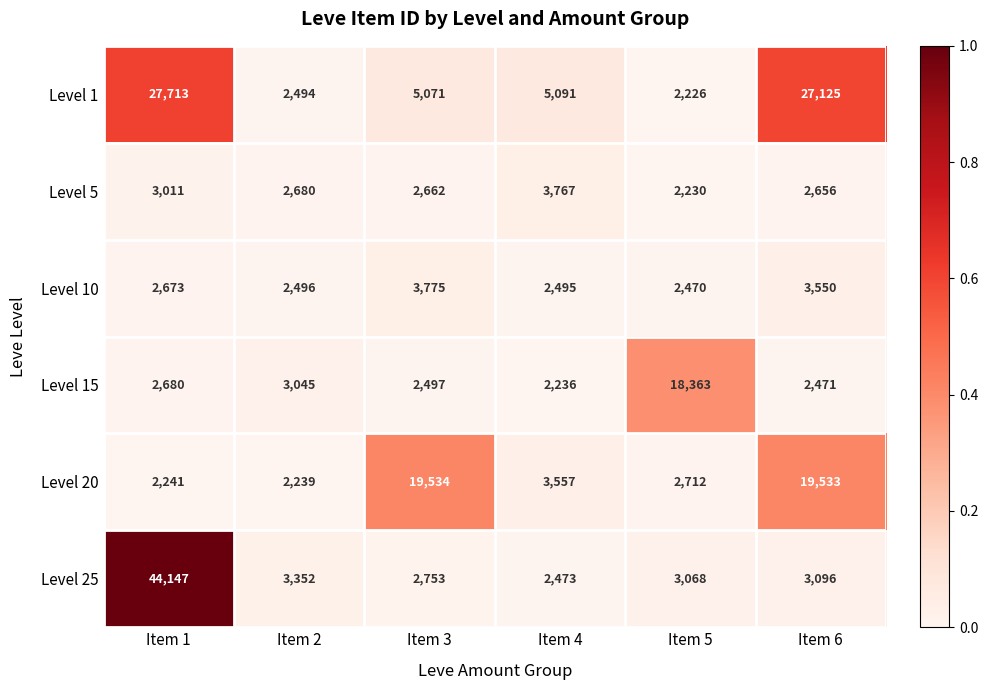

What is the difference between the highest and lowest values at Item 3?

17037